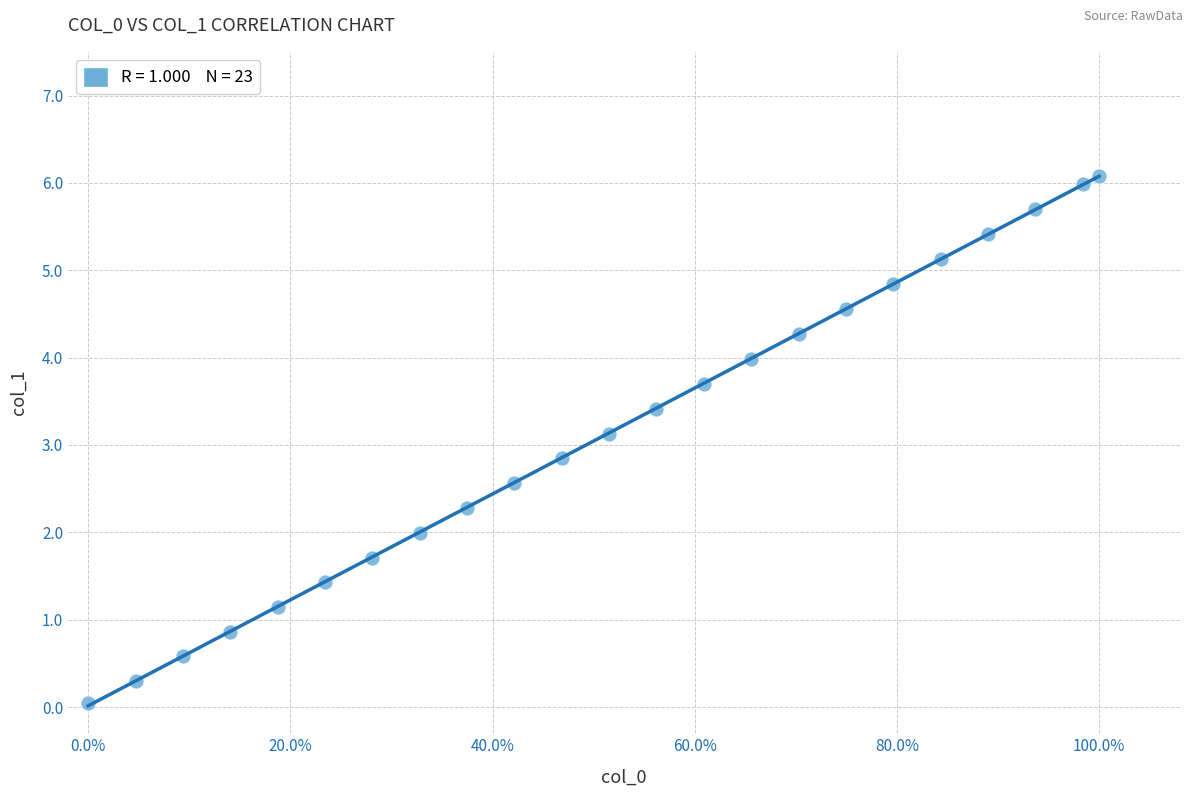

What is the range of Y values (max minus min)?

6.0